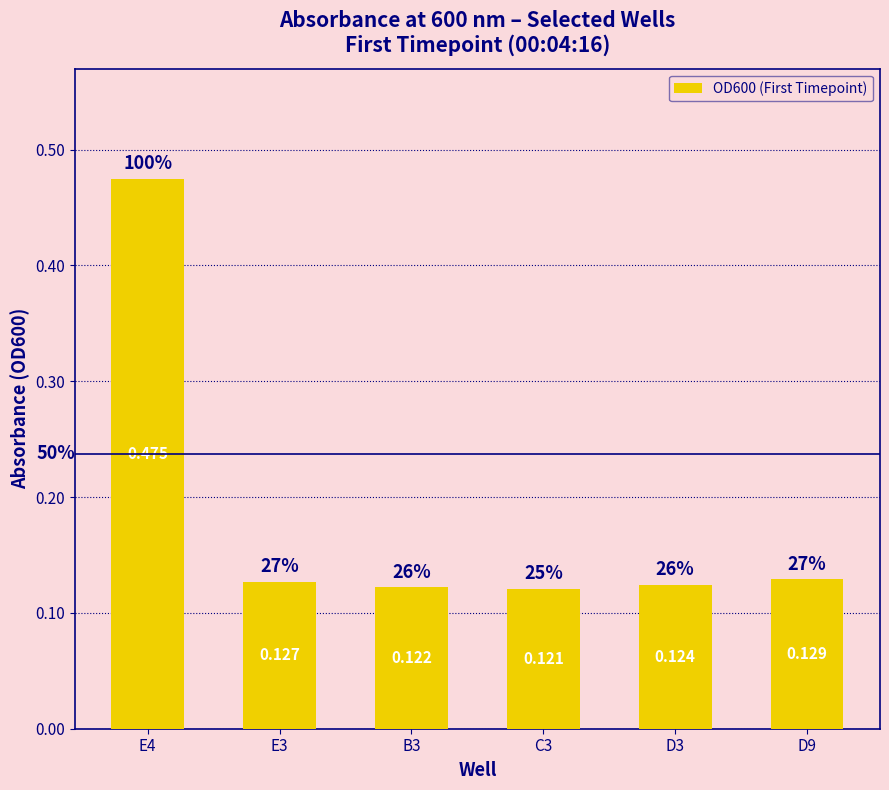

Are the bars horizontal?

No